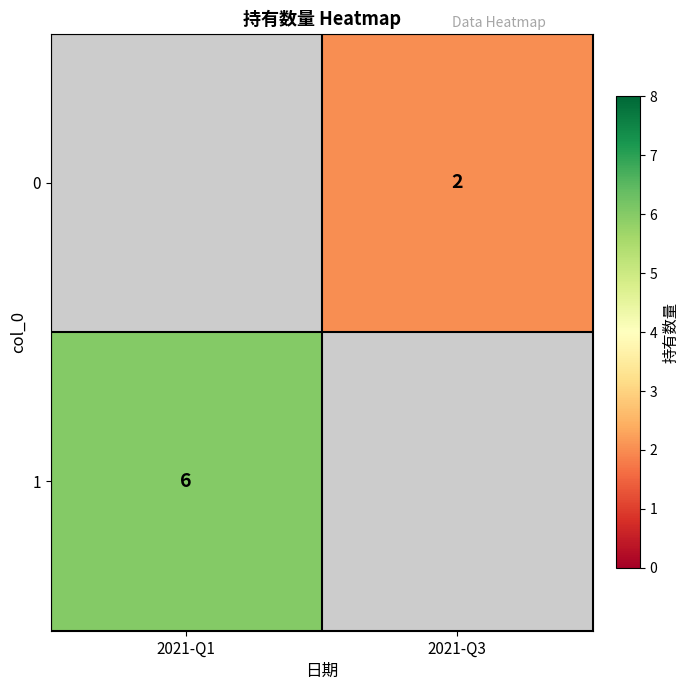

Is it true that 1 equals 6 at 2021-Q1?

True